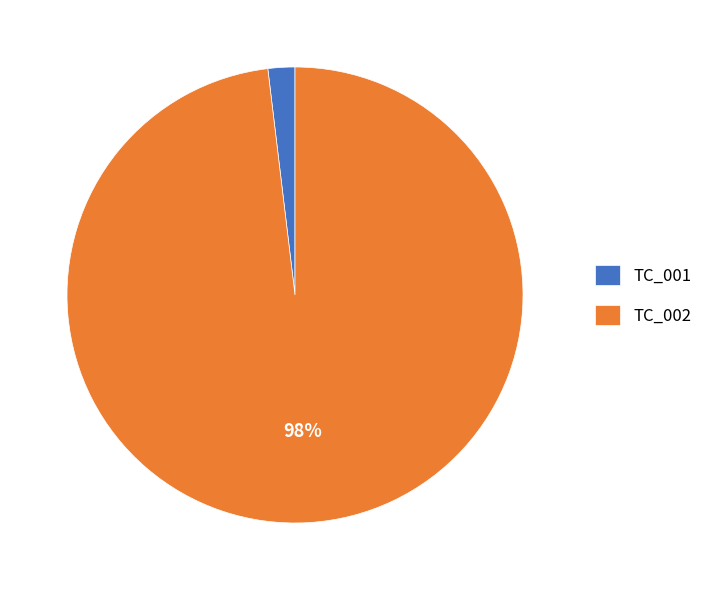

Rank the categories by value from lowest to highest.

TC_001, TC_002